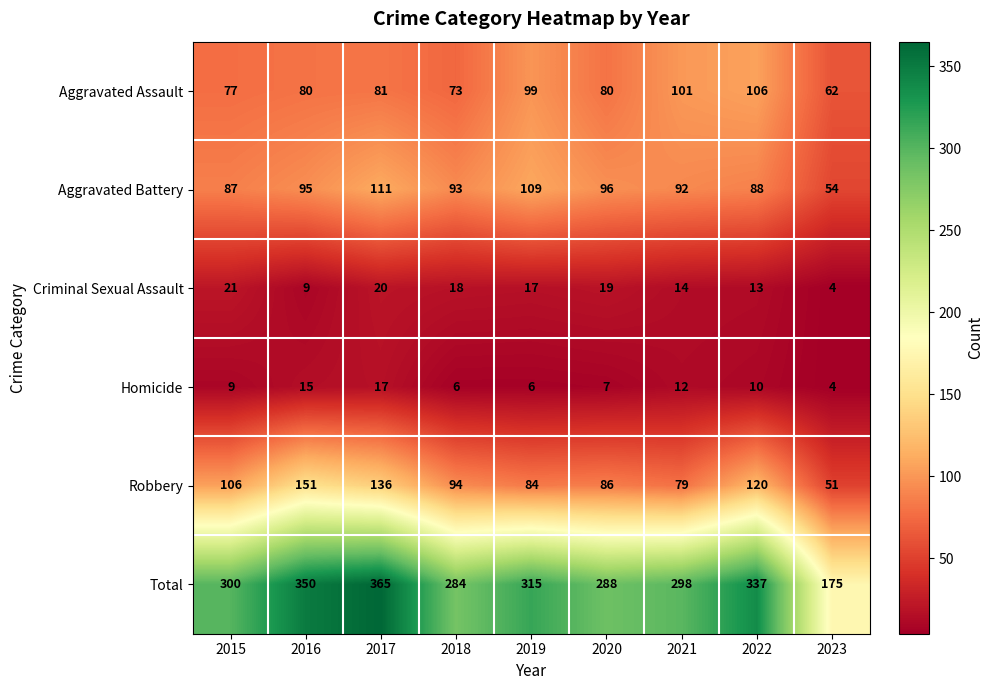

What is the spread (max minus min) of values at 2020?

281